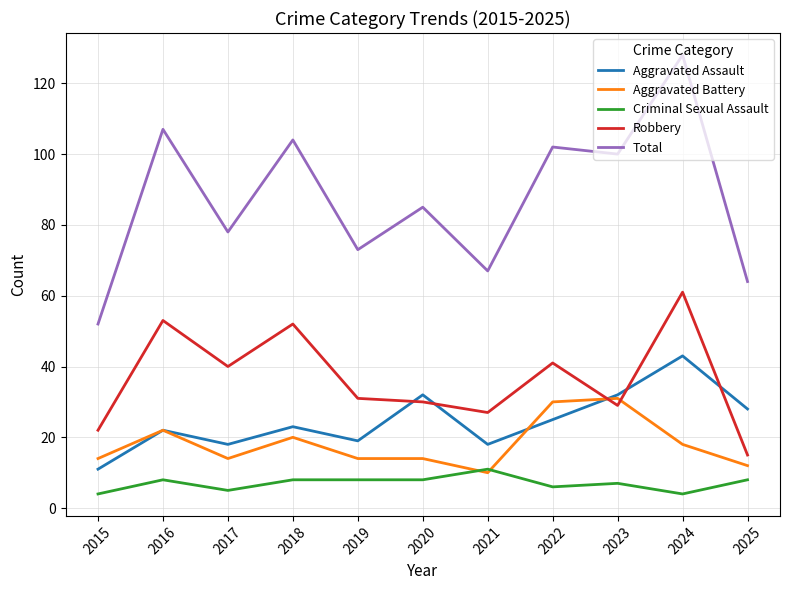

What is the difference between the maximum and second lowest values in the Aggravated Battery series?

19